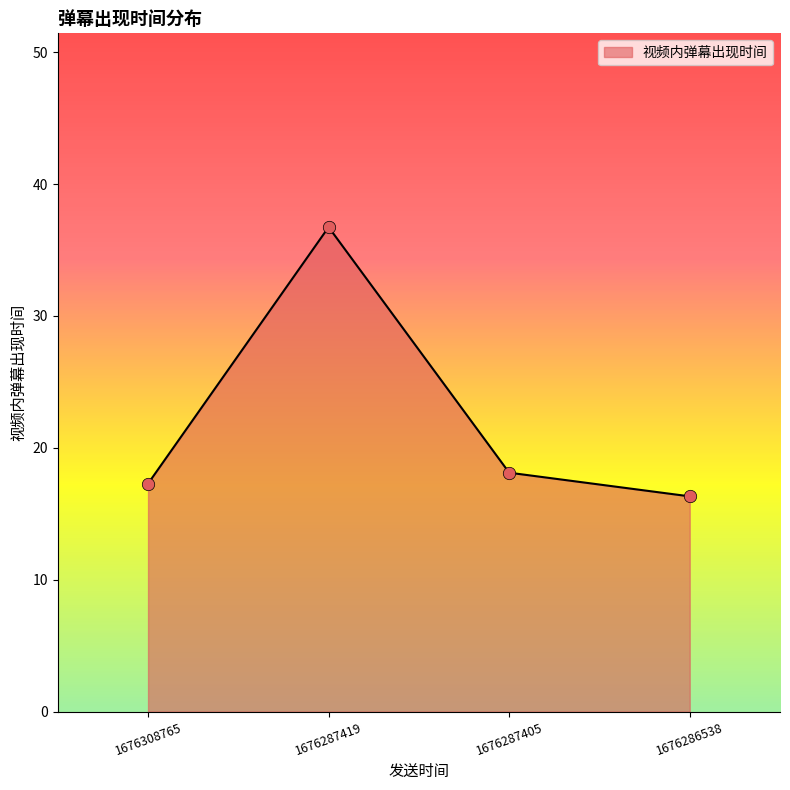

What is the ratio of the value at 1676286538 to the value at 1676287419?

0.4